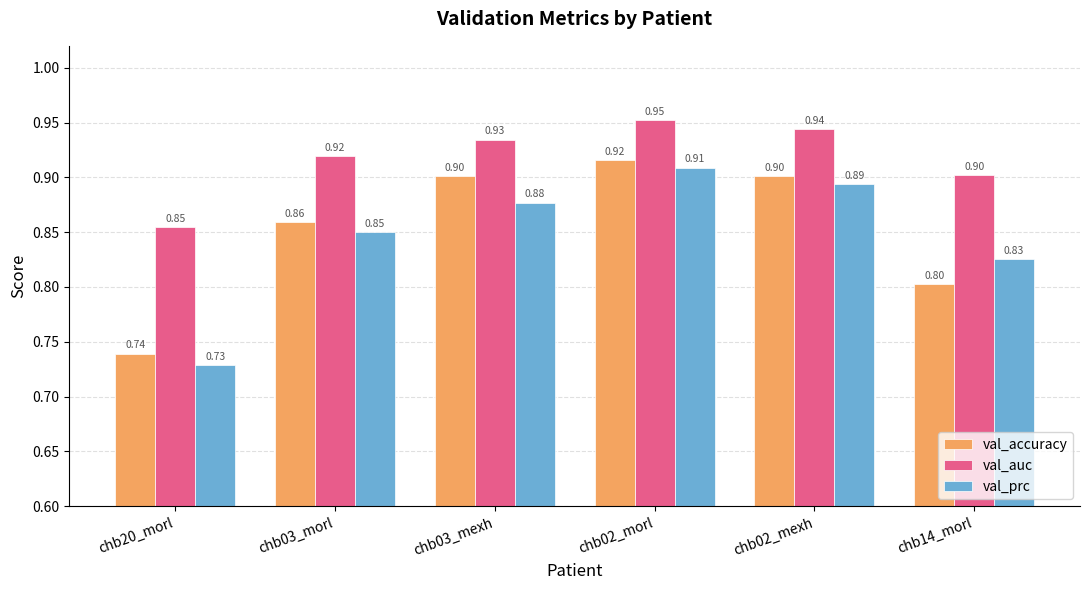

Which series has the largest total across all categories?

val_auc